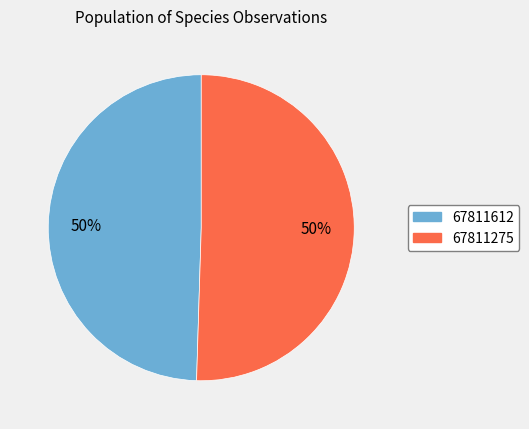

What is the smallest slice in the pie chart?

67811612